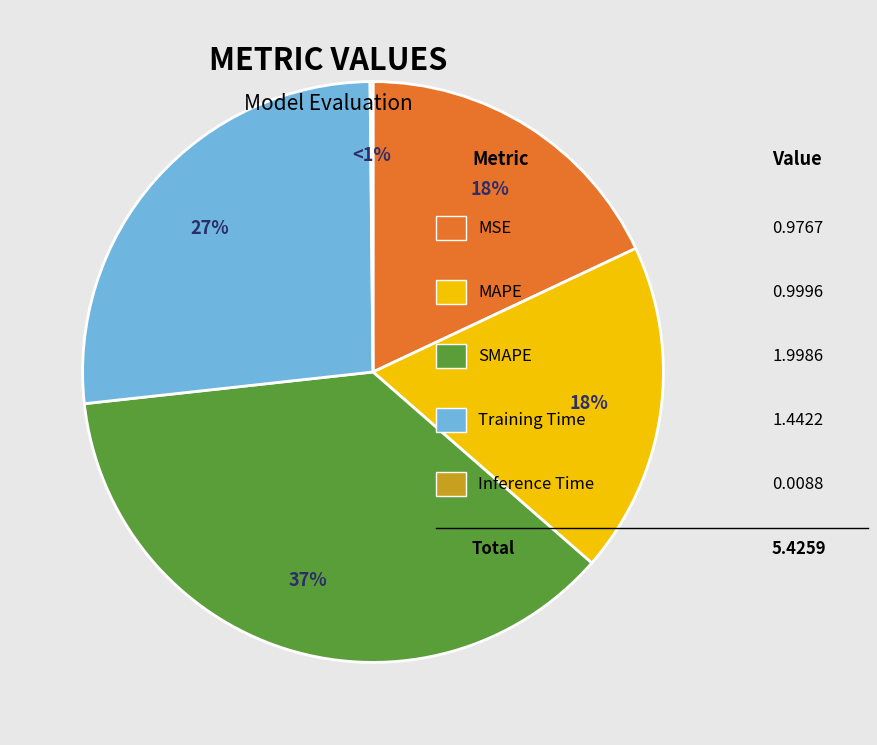

Which category has the biggest portion of the pie?

SMAPE